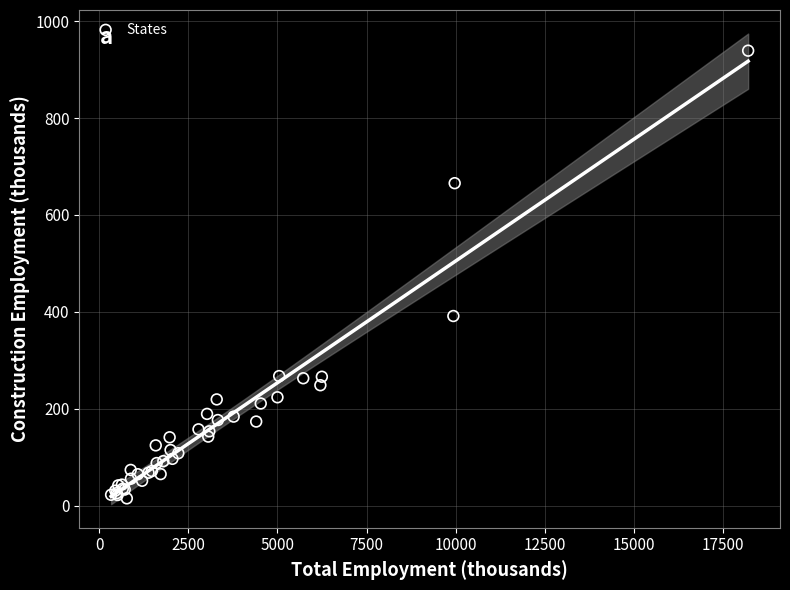

What Y value in the scatter plot is closest to 477?

391.4